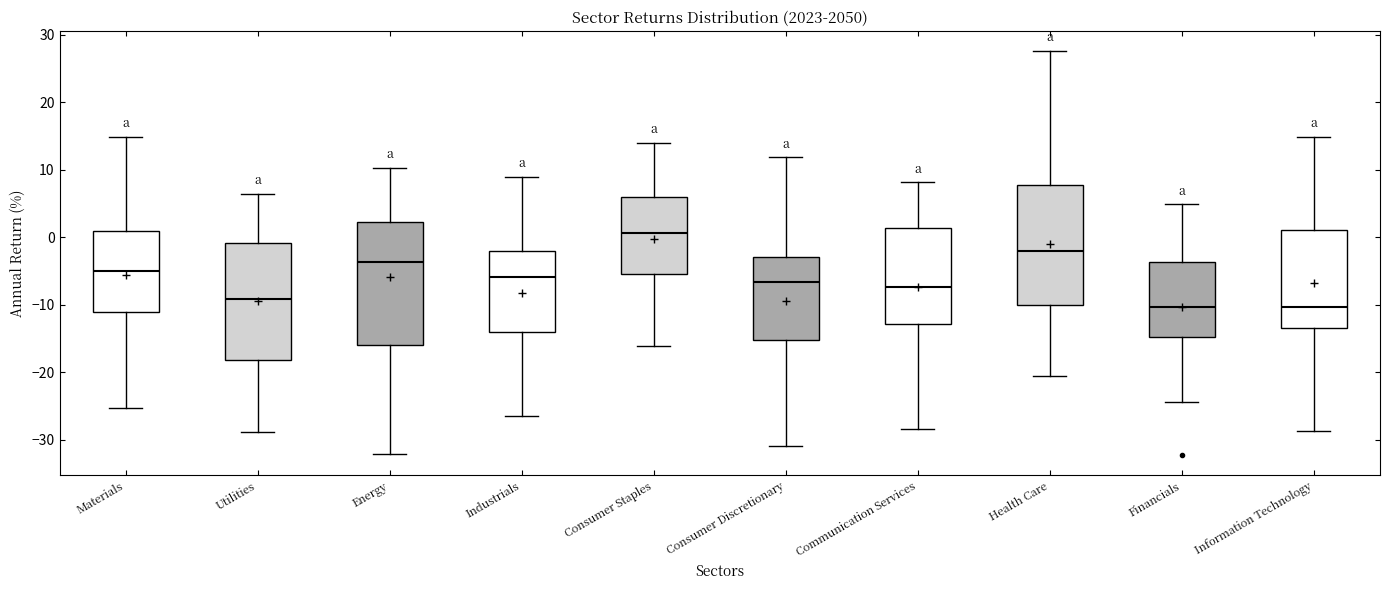

Reading left to right, transcribe this box plot: for each box, give where its median line is, the range the box spans, and where its two whiskers end, as read against the y-axis. The values are not printed on the chart, so give them approximately, as read against the axis.

Materials: median -5, box -11 to 1, whiskers -25 to 15
Utilities: median -9, box -18 to -1, whiskers -29 to 6
Energy: median -4, box -16 to 2, whiskers -32 to 10
Industrials: median -6, box -14 to -2, whiskers -26 to 9
Consumer Staples: median 1, box -5 to 6, whiskers -16 to 14
Consumer Discretionary: median -7, box -15 to -3, whiskers -31 to 12
Communication Services: median -7, box -13 to 1, whiskers -28 to 8
Health Care: median -2, box -10 to 8, whiskers -21 to 28
Financials: median -10, box -15 to -4, whiskers -24 to 5
Information Technology: median -10, box -14 to 1, whiskers -29 to 15